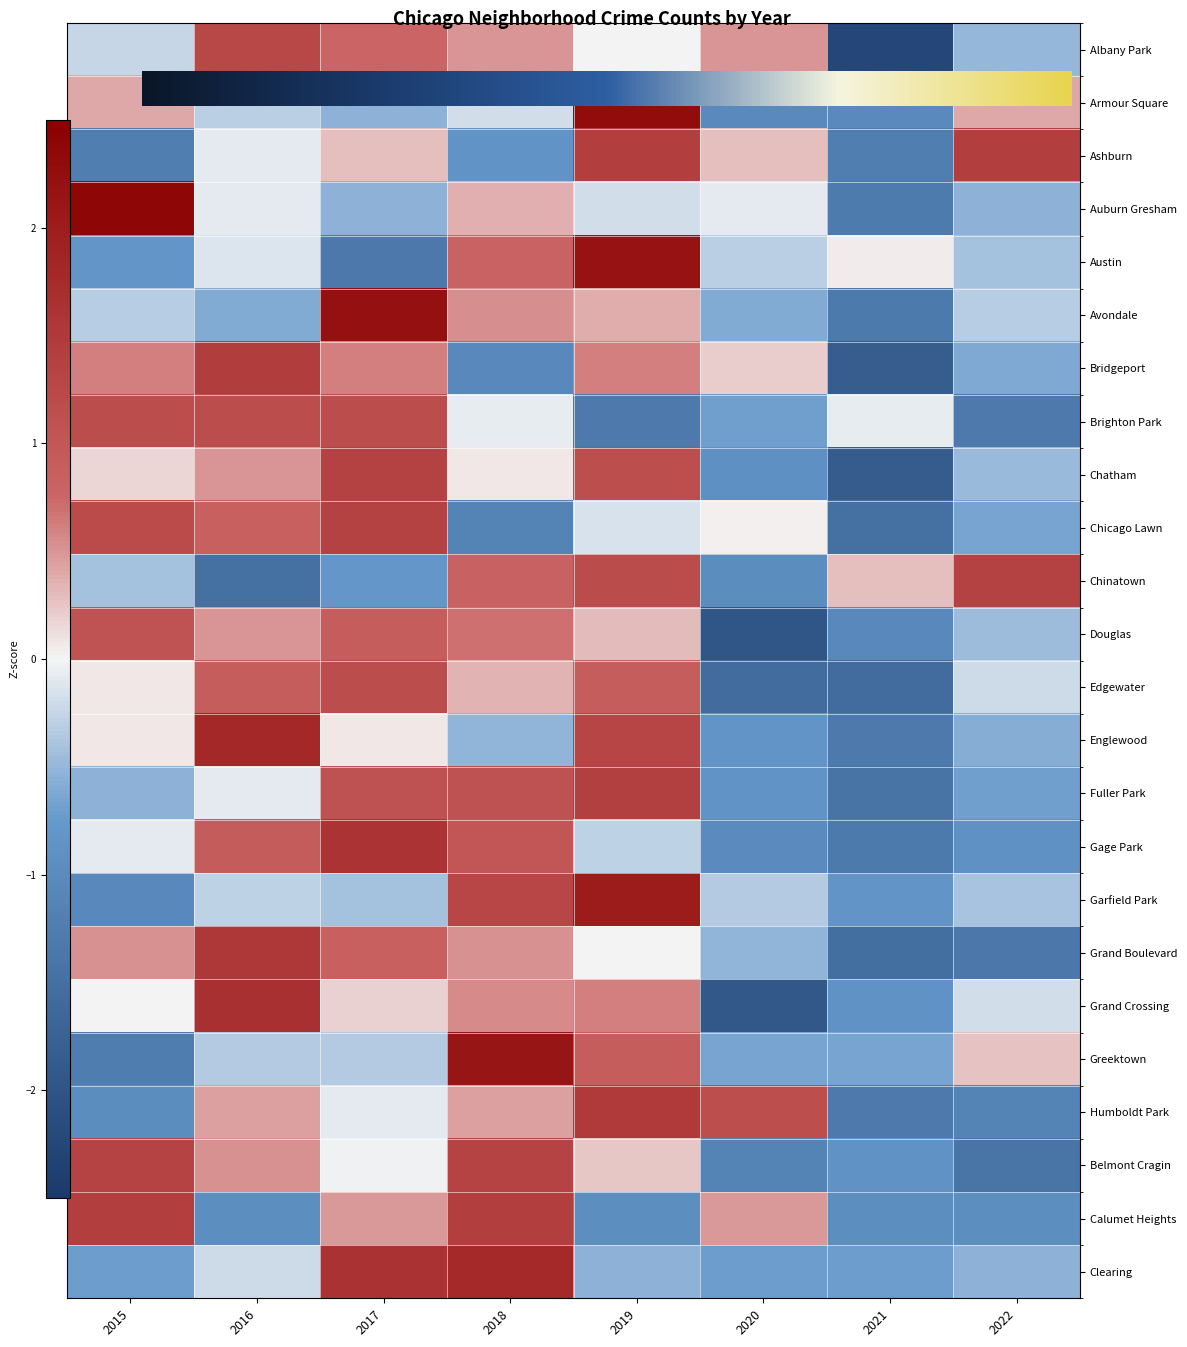

Which series has the largest range (max minus min)?

Auburn Gresham